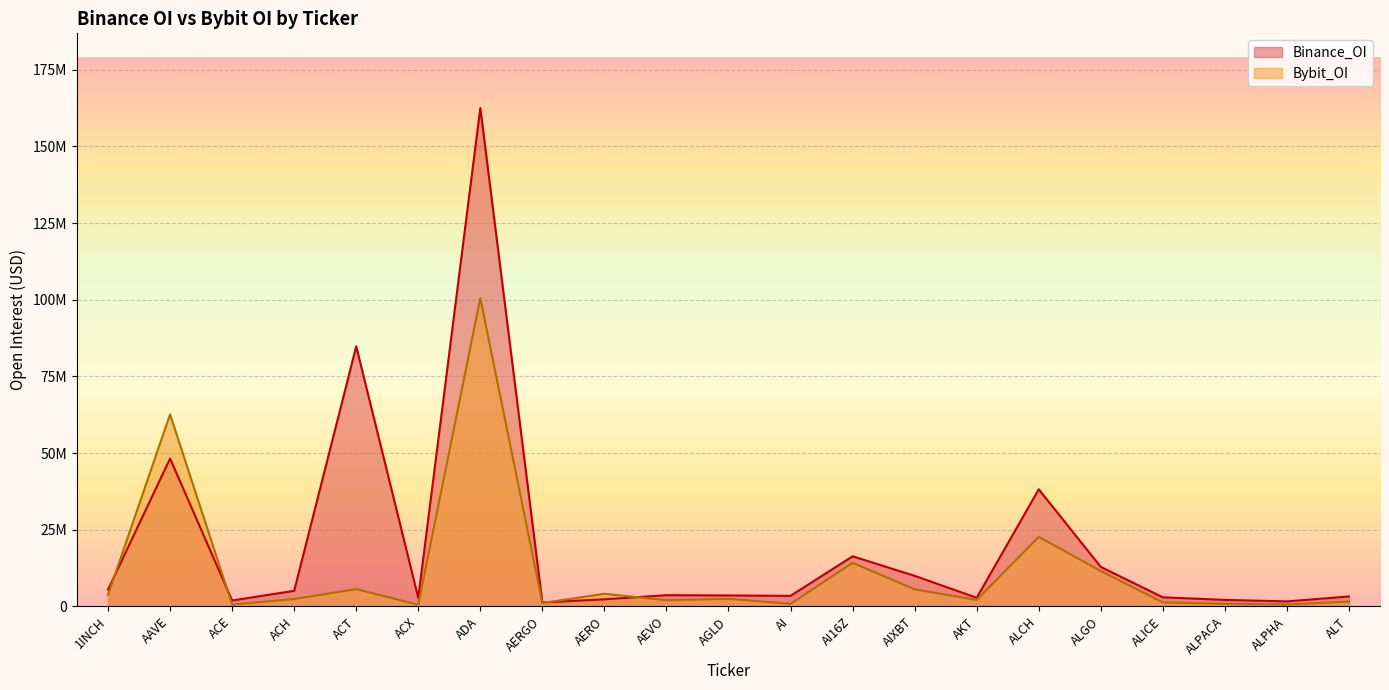

List the series in order of their peak value, highest first.

Binance_OI, Bybit_OI